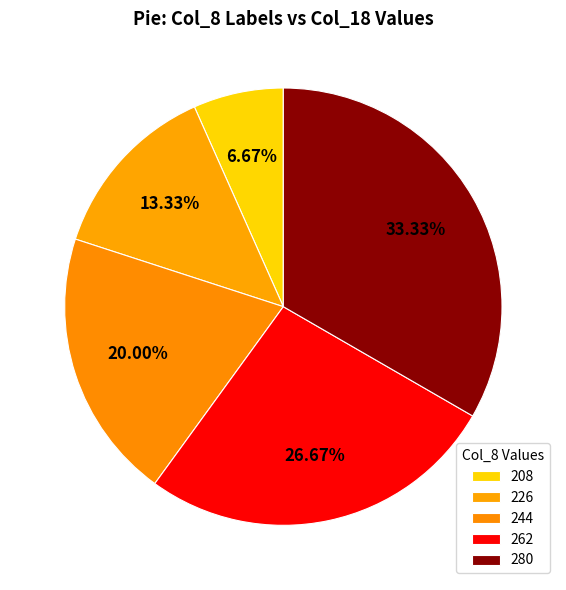

Which category has the smallest portion of the pie?

208